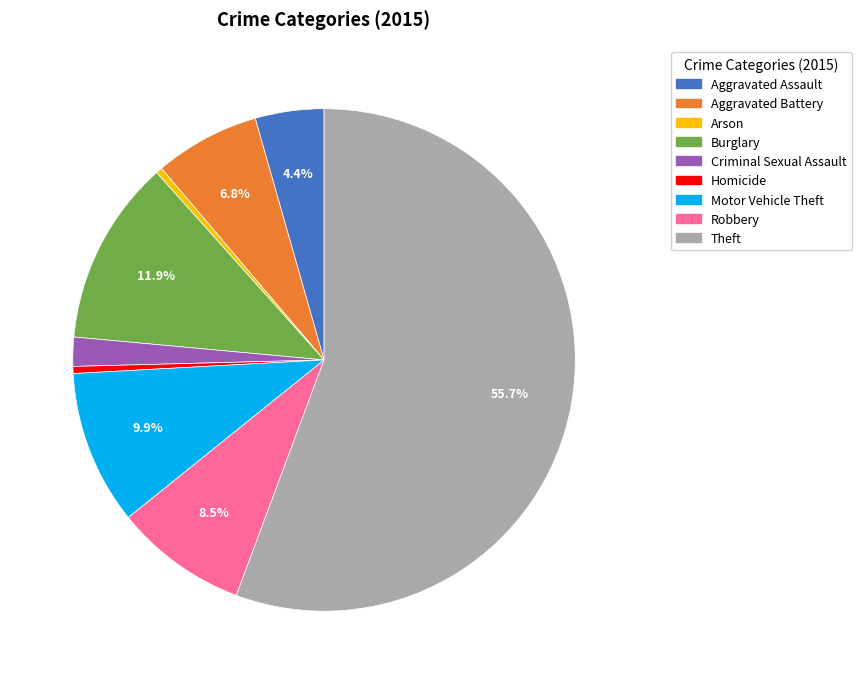

Count the number of slices in the pie.

9